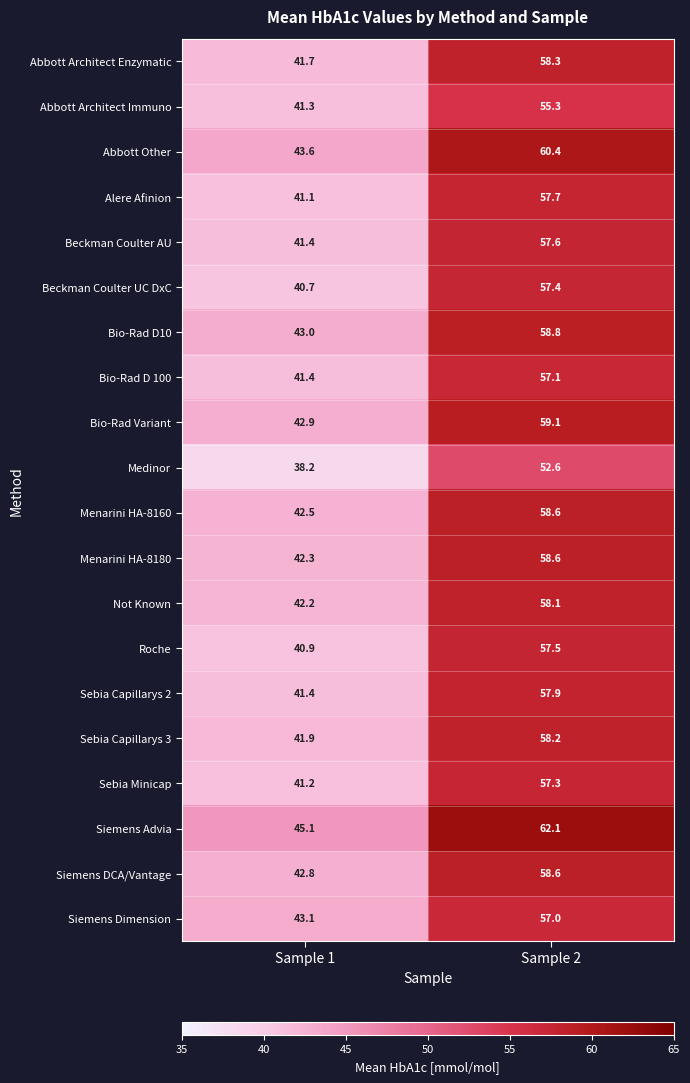

The value of Sebia Capillarys 3 at Sample 2 is 58.2. True or false?

True